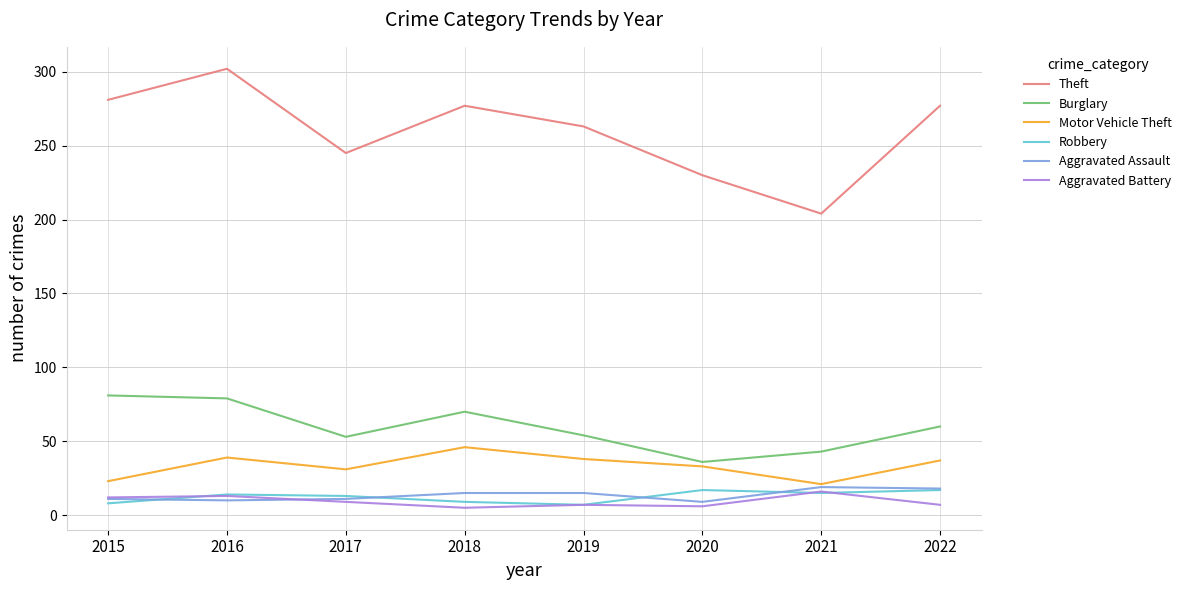

What is the total value across all series at 2019?

384